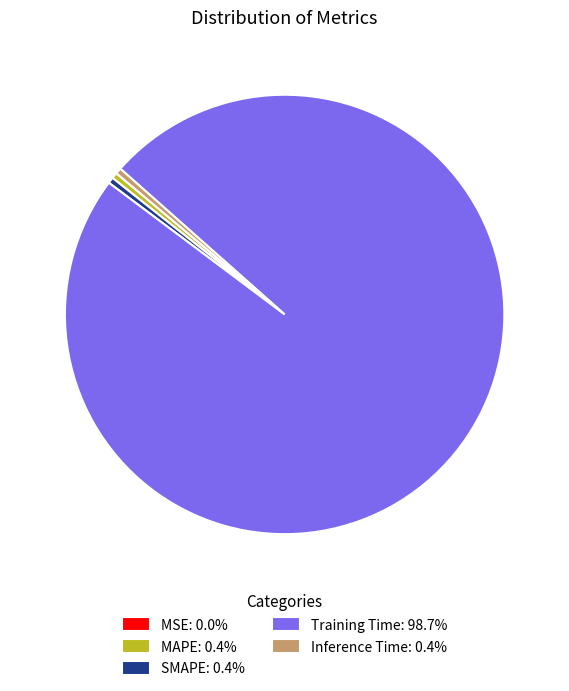

Combined, do Inference Time: 0.4% and Training Time: 98.7% account for over 50%?

Yes